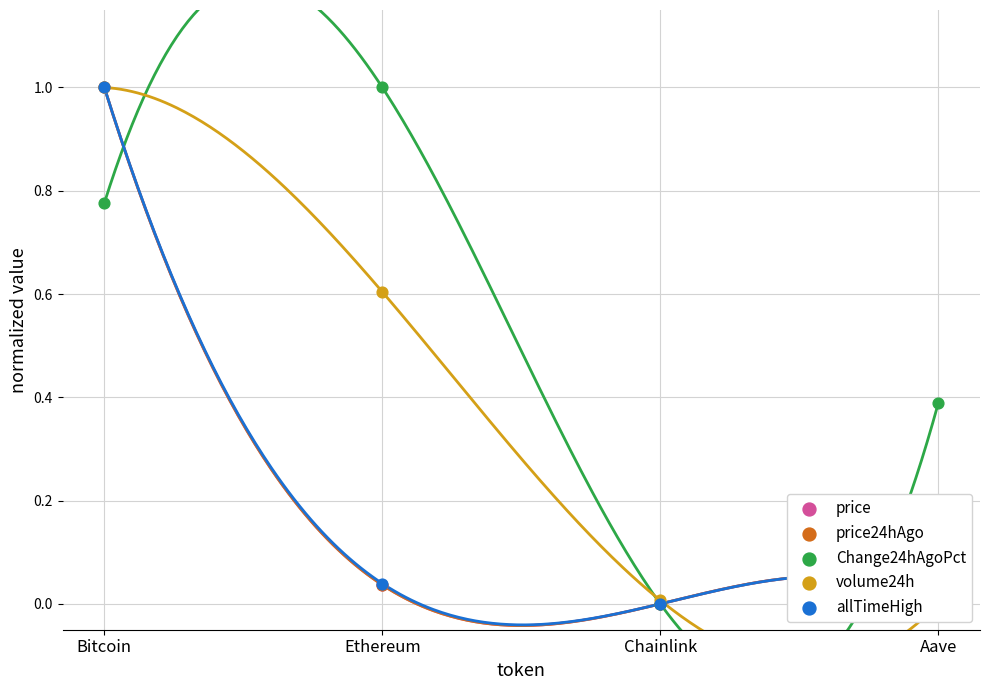

At how many categories does at least one series exceed 0?

4